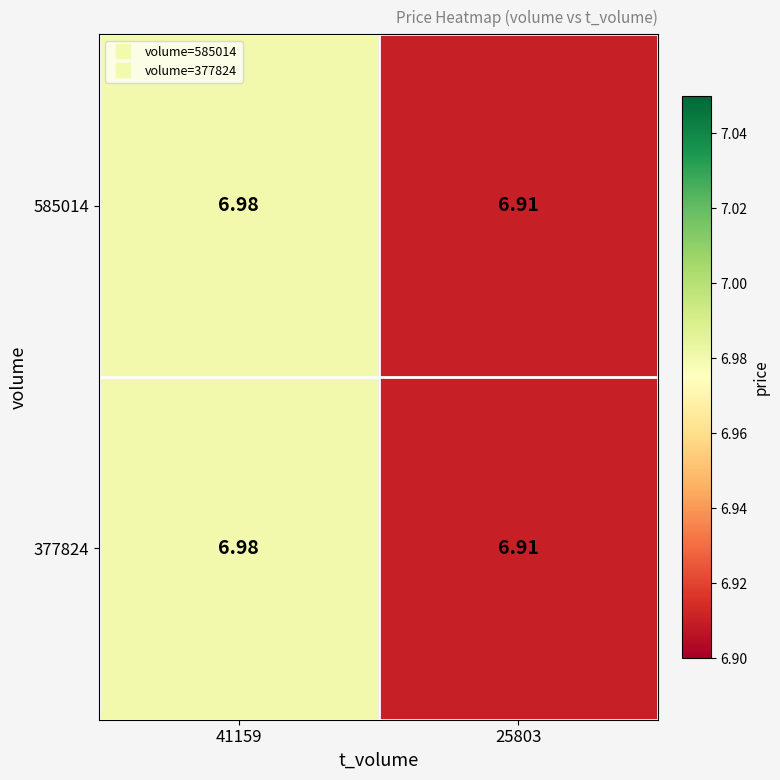

Is the value of 377824 at 41159 greater than the value of 585014 at 25803?

Yes